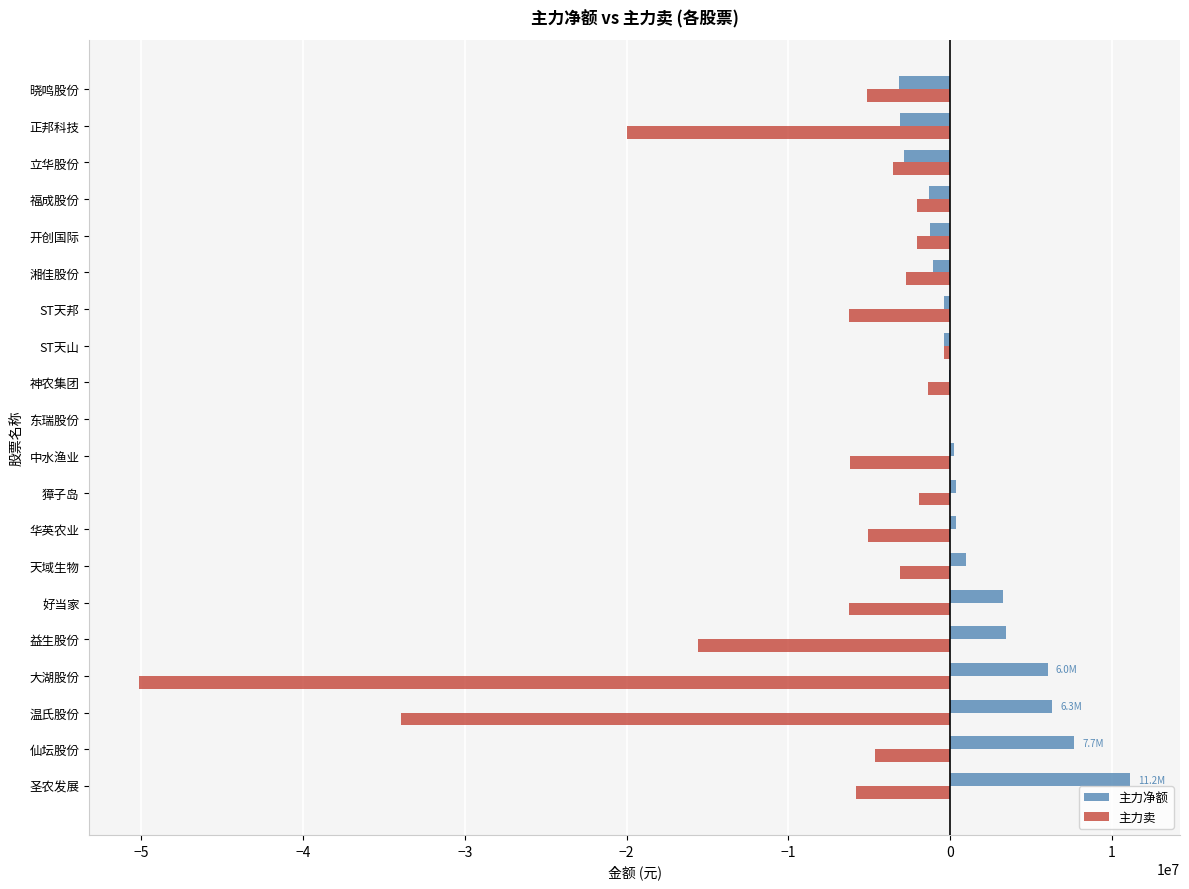

Which category has the highest value in the 主力净额 series?

圣农发展